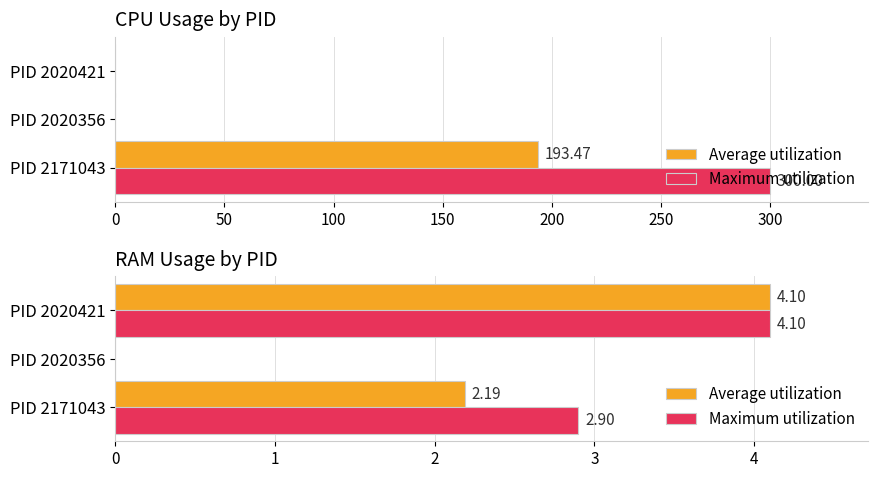

Are the bars horizontal?

Yes